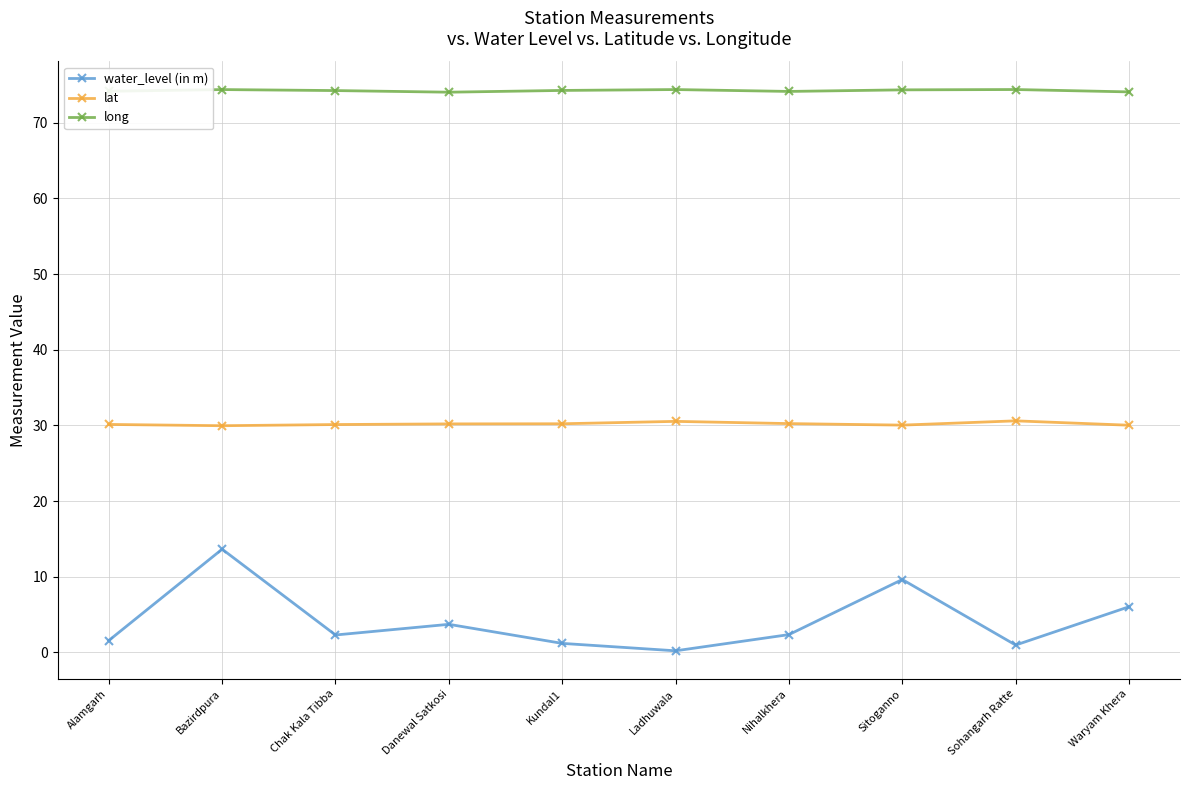

Which series has the largest range (max minus min)?

water_level (in m)